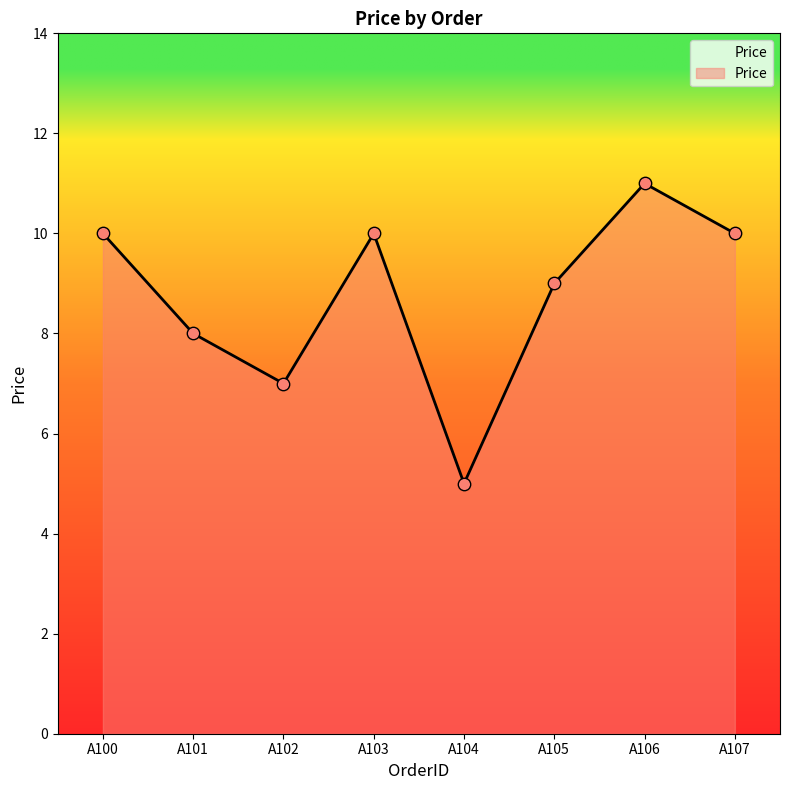

What is the change in value from A104 to A105?

+4